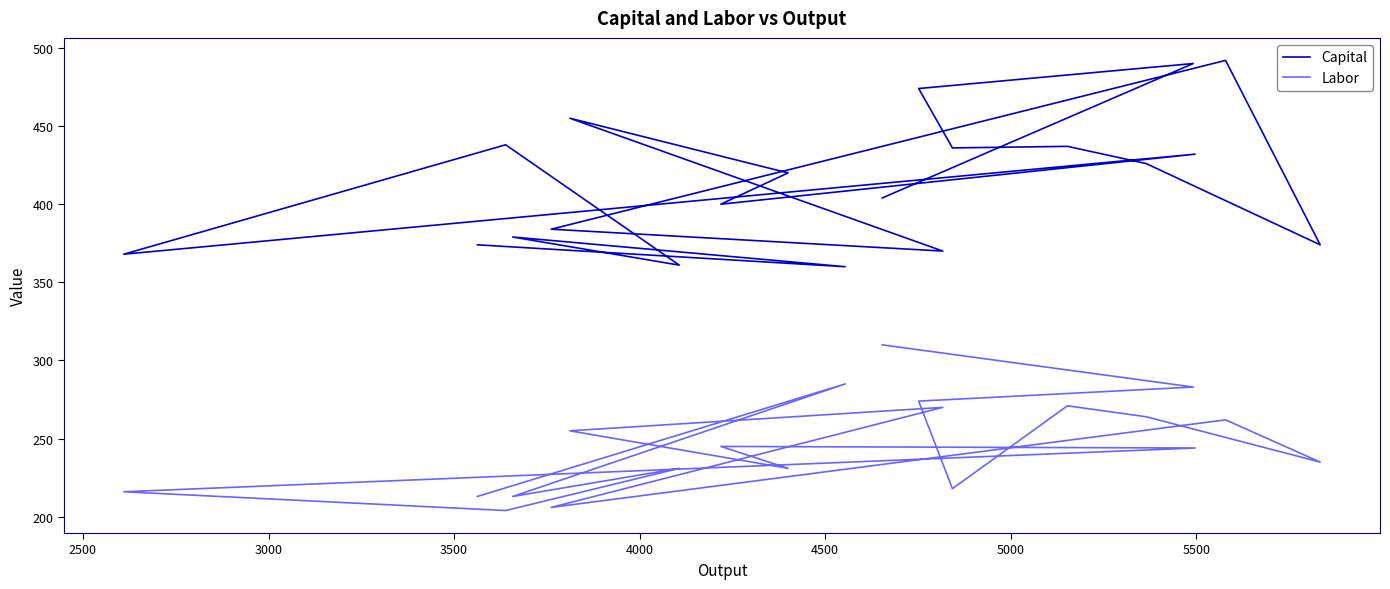

What is the label of the 4th point from the left?

3500